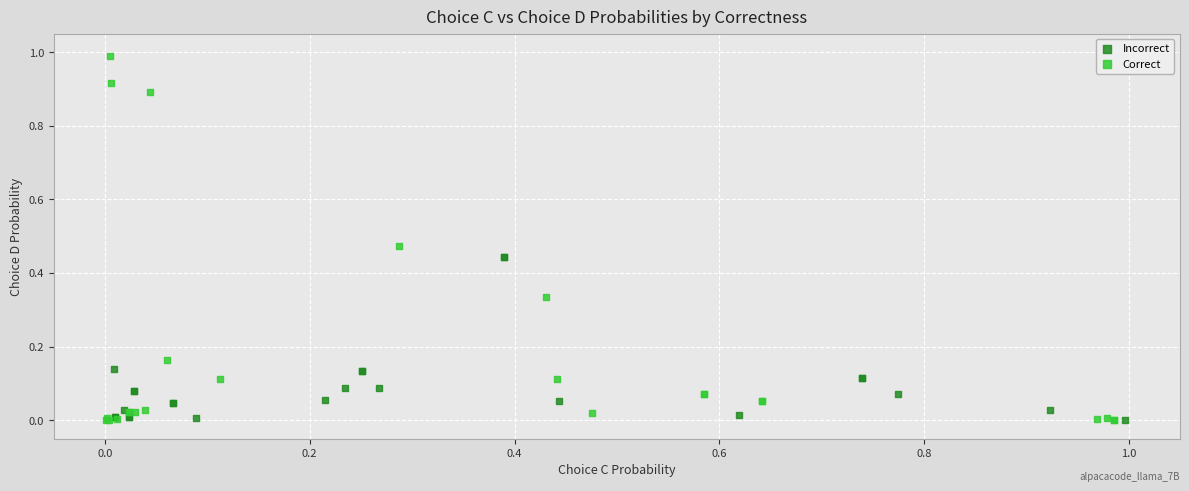

Which series has the largest Y range (max minus min)?

Correct